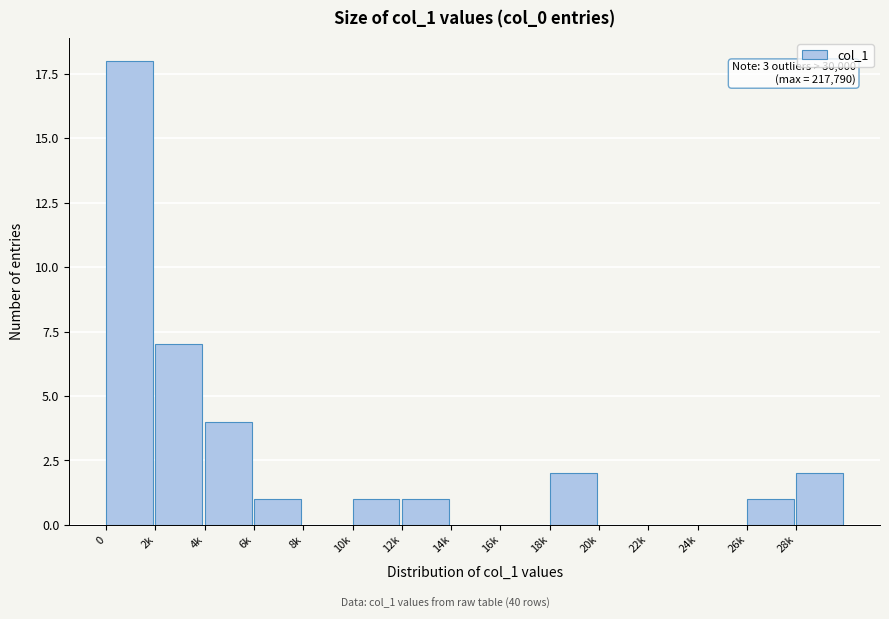

Reading left to right, extract all data points from this chart.

0=18	2k=7	4k=4	6k=1	8k=0	10k=1	12k=1	14k=0	16k=0	18k=2	20k=0	22k=0	24k=0	26k=1	28k=2